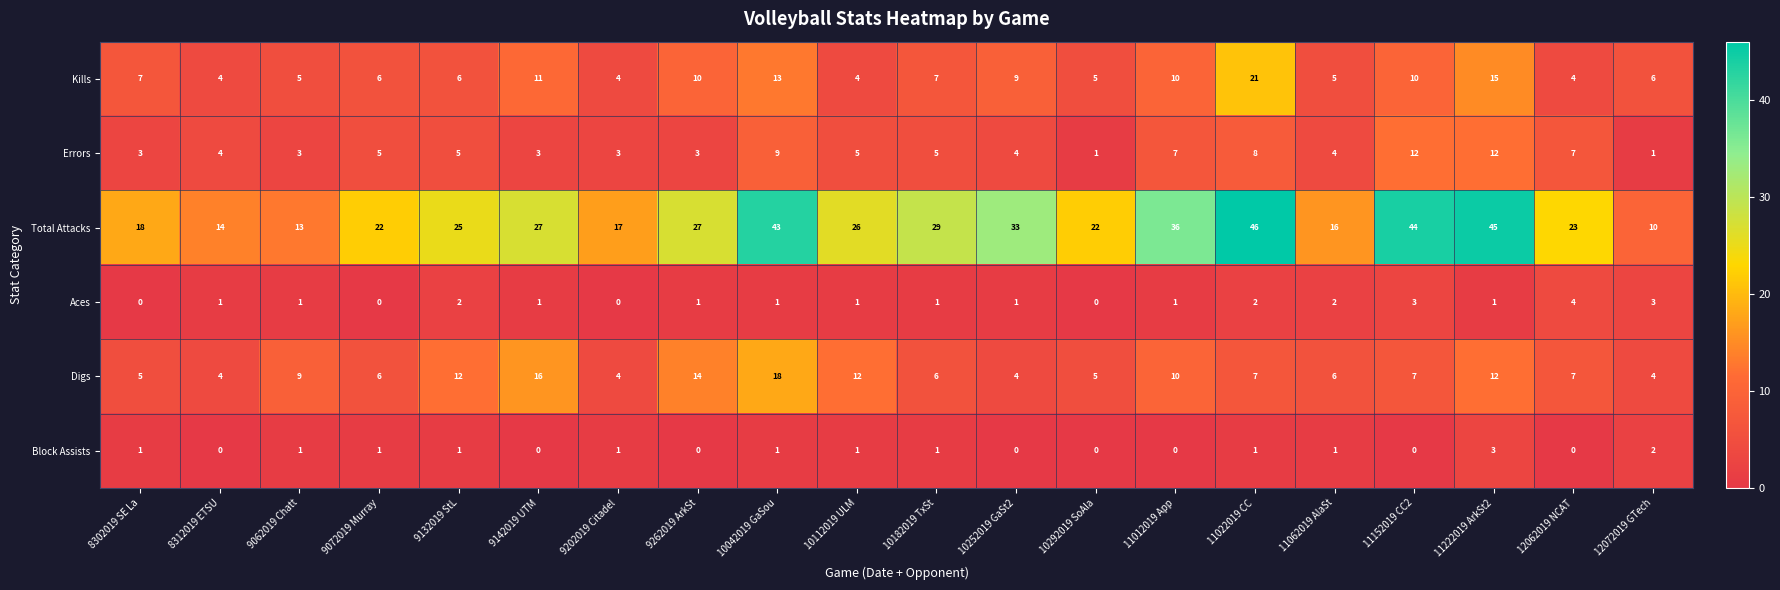

What is the approximate value of Aces at 11152019 CC2?

3